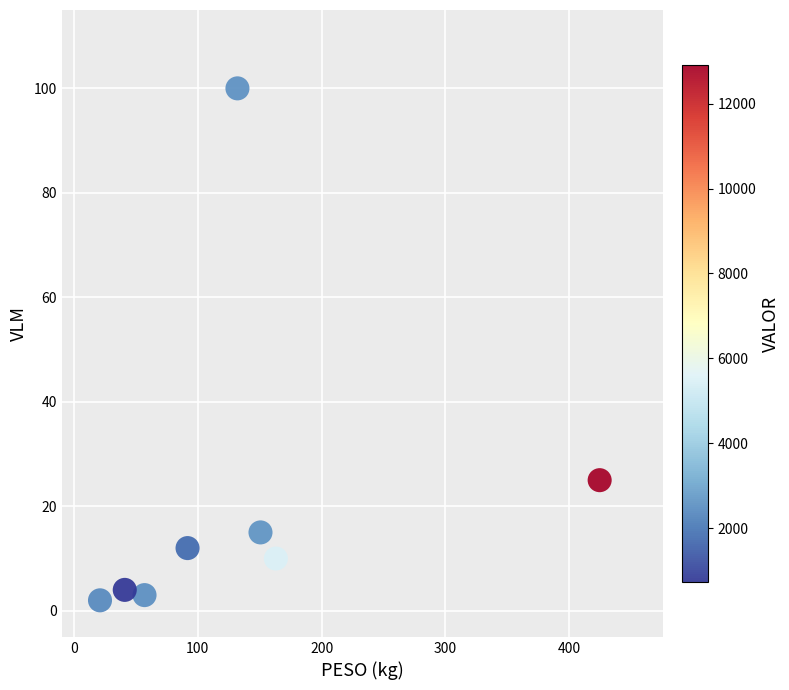

What Y value in the scatter plot is closest to 51?

25